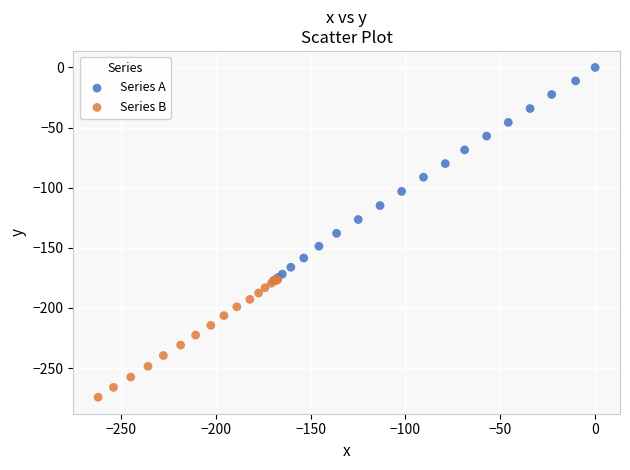

Which series reaches the minimum Y coordinate?

Series B